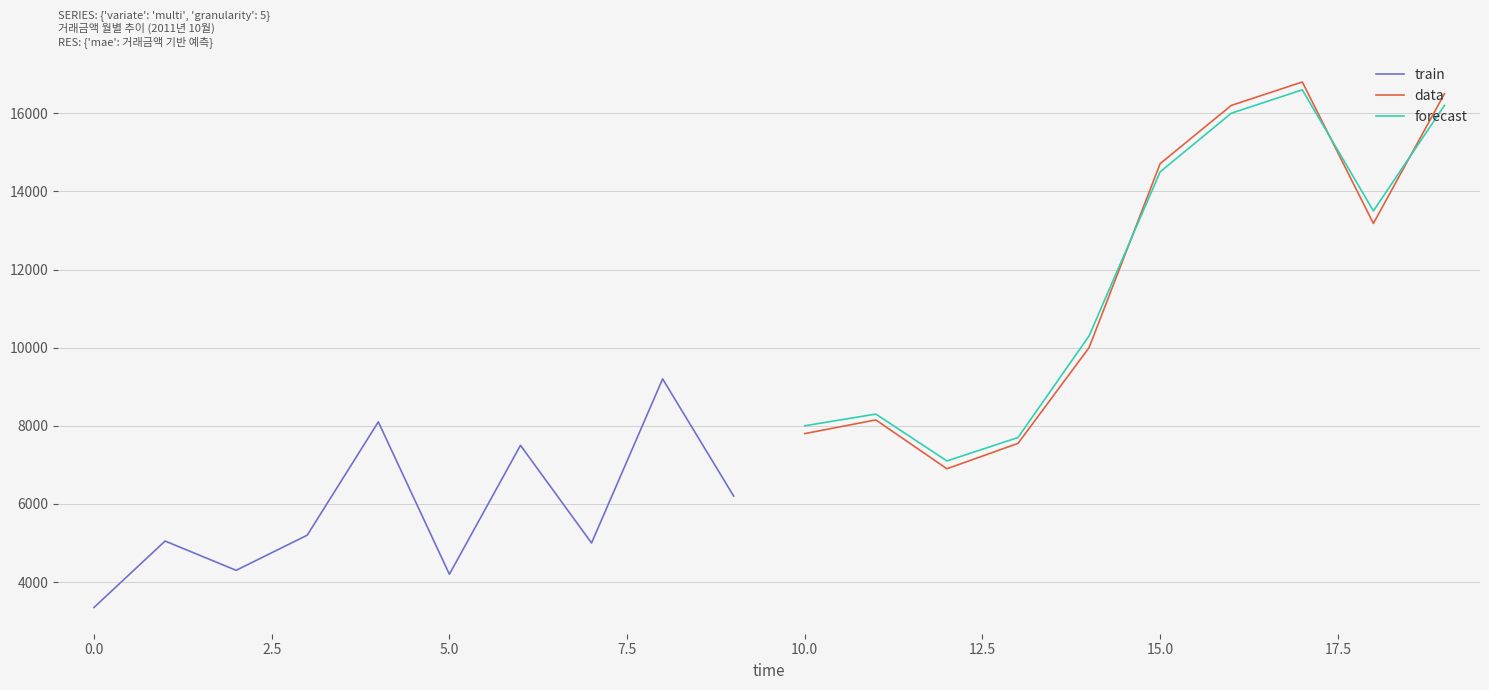

Reading left to right, transcribe all the data shown in this chart.

train: 3350	5050	4300	5200	8100	4200	7500	5000	9200	6200
data: 7800	8150	6900	7550	10000	14710	16200	16800	13180	16500
forecast: 8000	8300	7100	7700	10300	14500	16000	16600	13500	16200